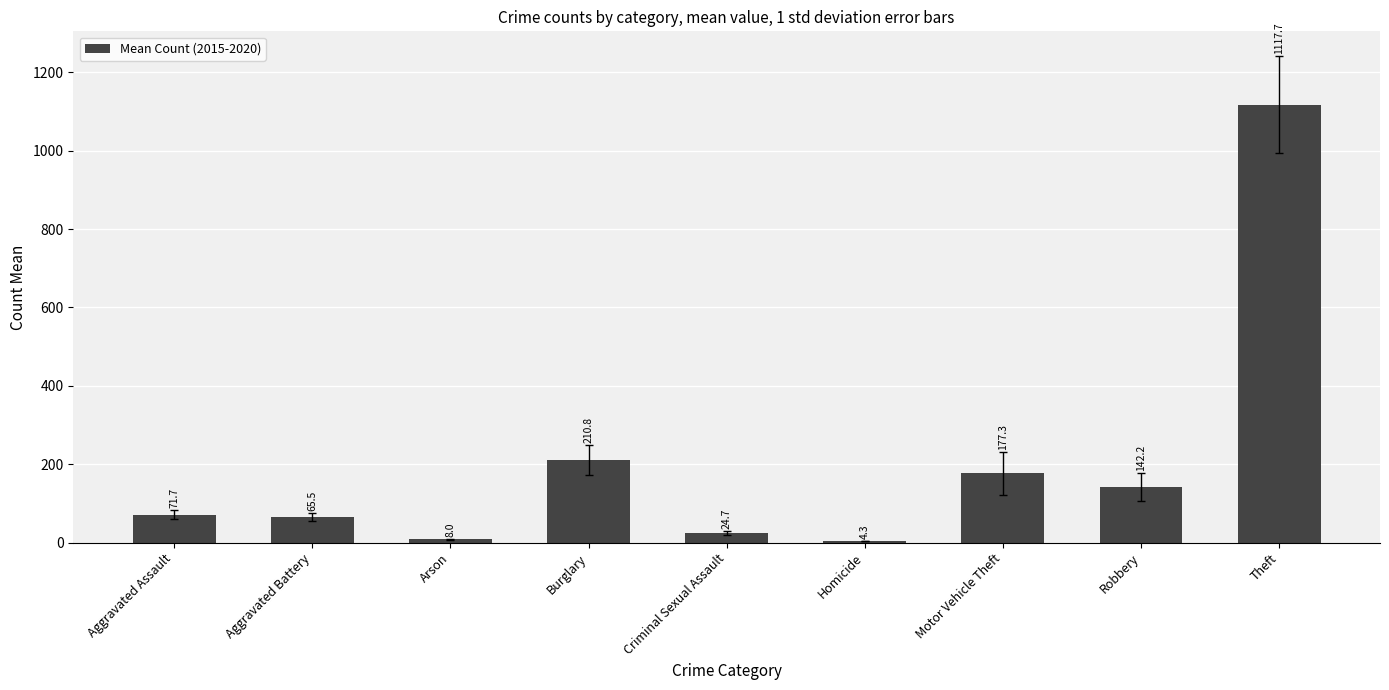

What is the difference between the maximum and minimum values?

1113.3